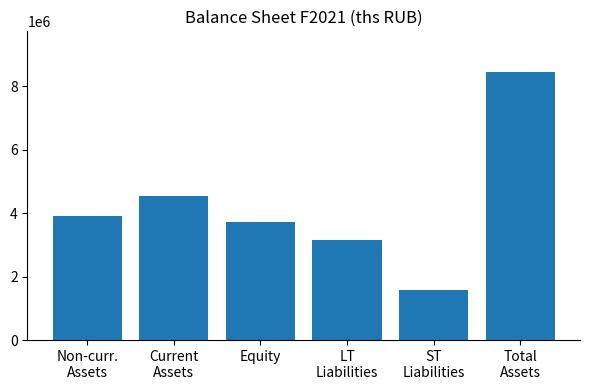

How many data points are above 3917065?

3